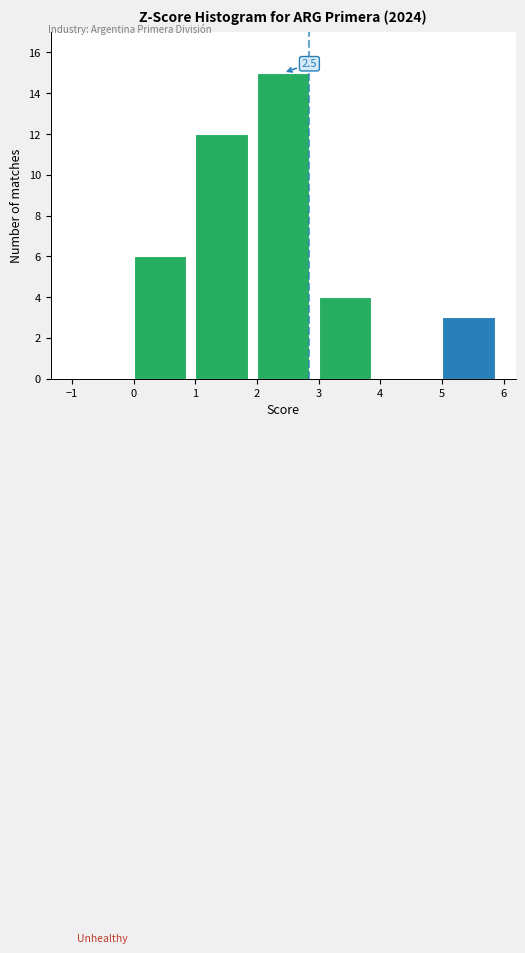

Over which range of the x-axis is the bar tallest?

2 to 3